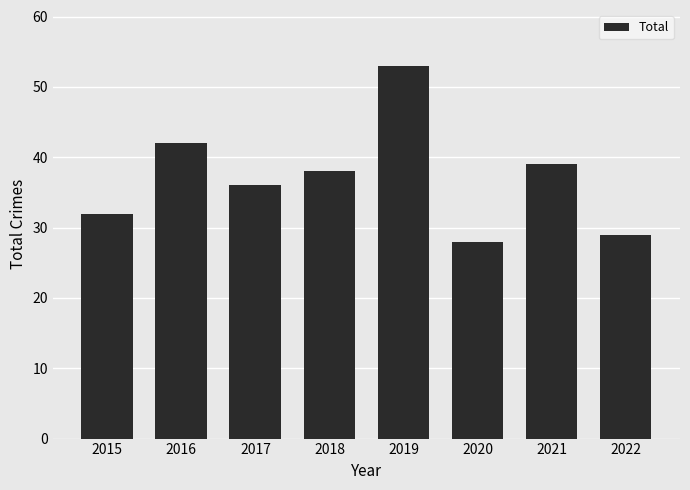

Are the bars grouped side by side (vs. stacked)?

No